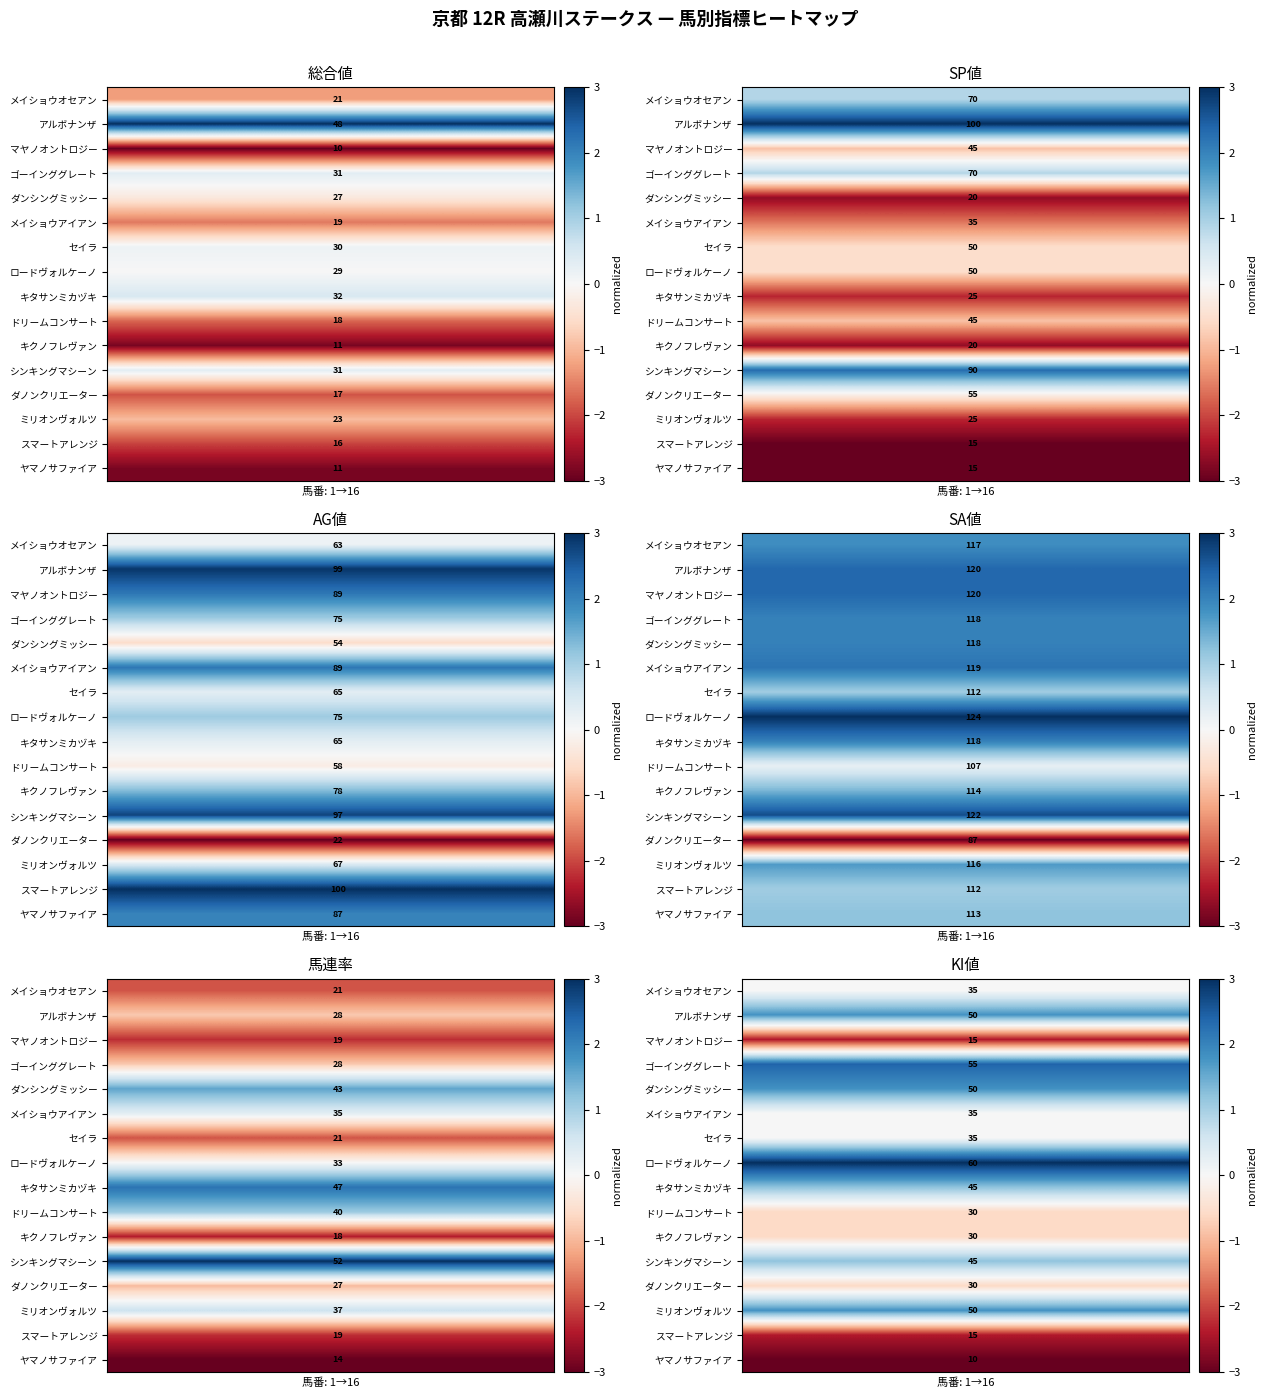

How many data points does each series have?

30